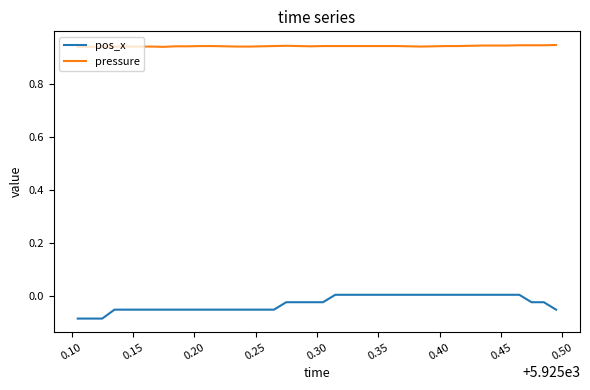

Does the chart have visible grid lines?

No